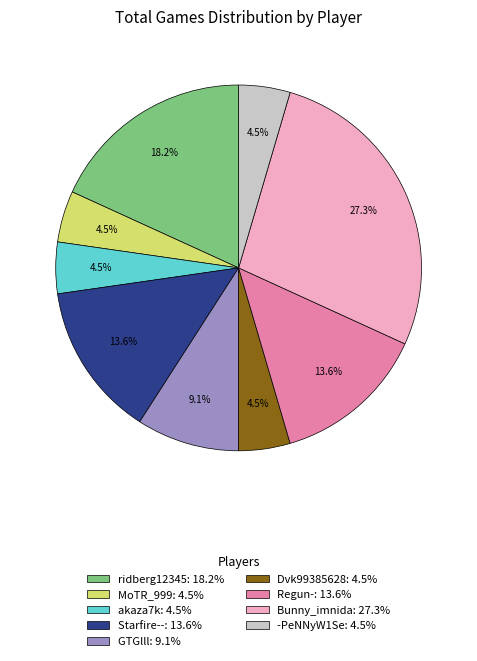

Is Regun-: 13.6% the majority of the pie?

No